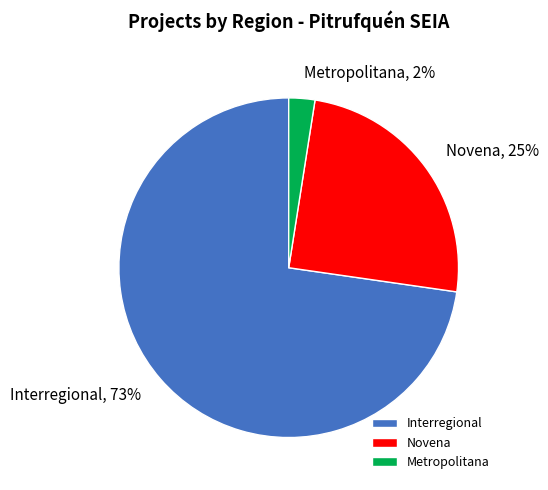

Approximately how many times larger is the value at Novena compared to Interregional?

0.3